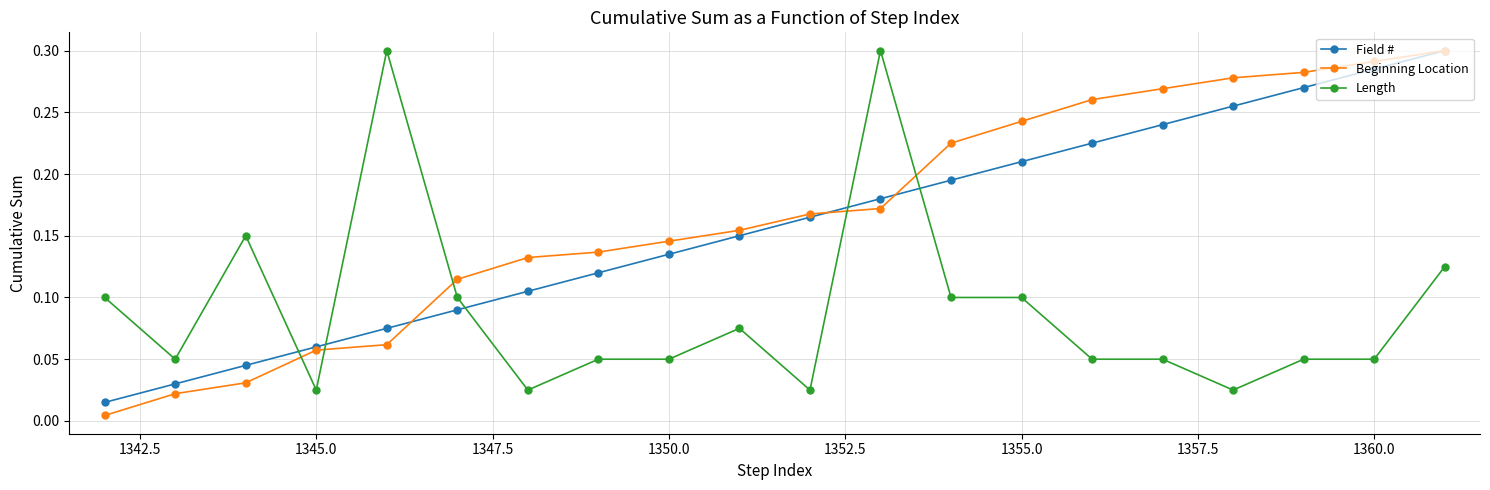

True or false: Length has more than 0 points higher than both neighbors.

True